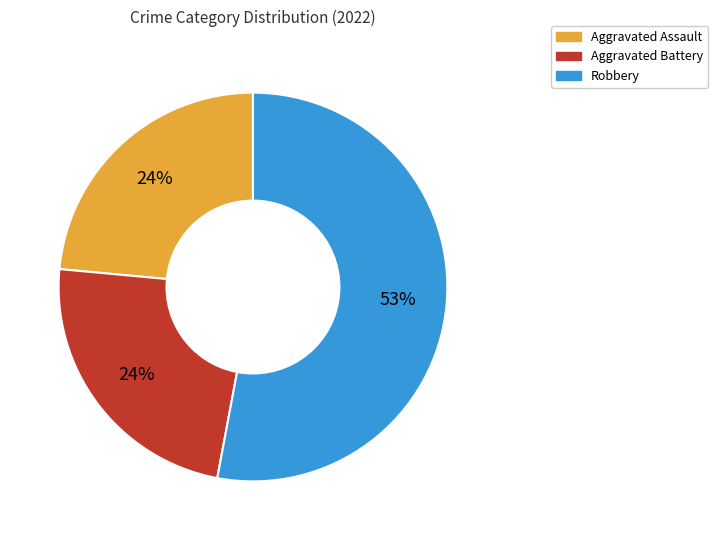

Is there any slice that represents more than half of the pie?

Yes